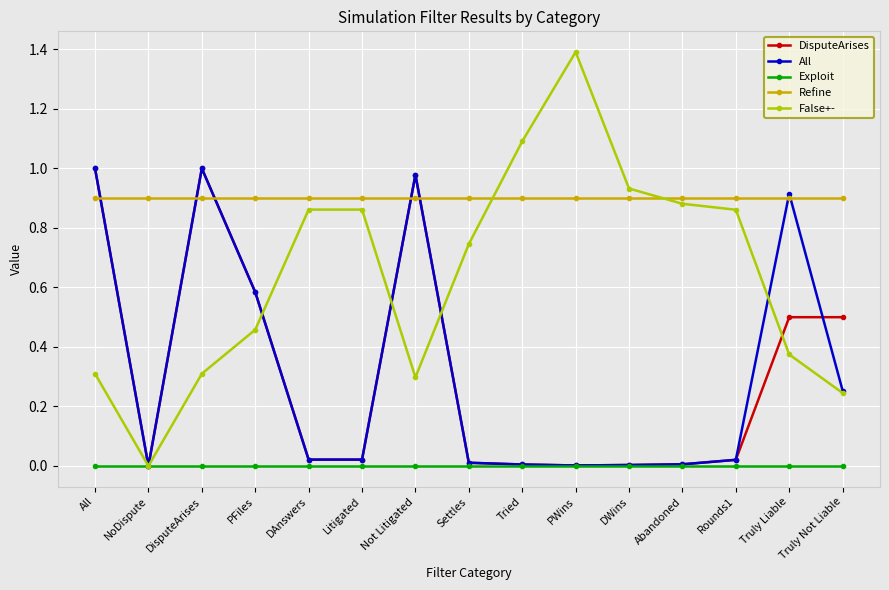

True or false: DisputeArises has more than 0 interior local peaks.

True